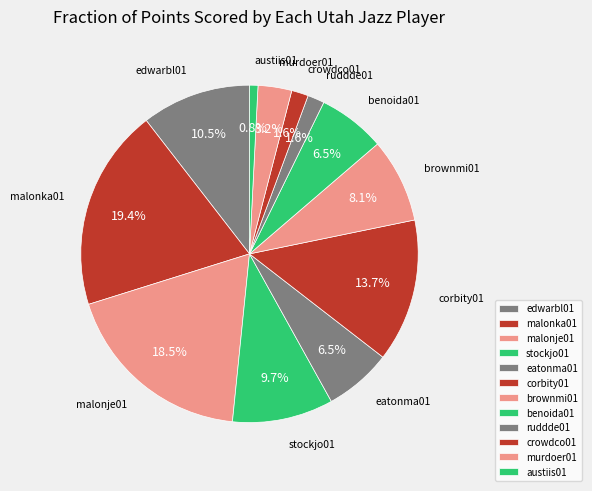

What percentage is the brownmi01 slice, to the nearest percent?

8%